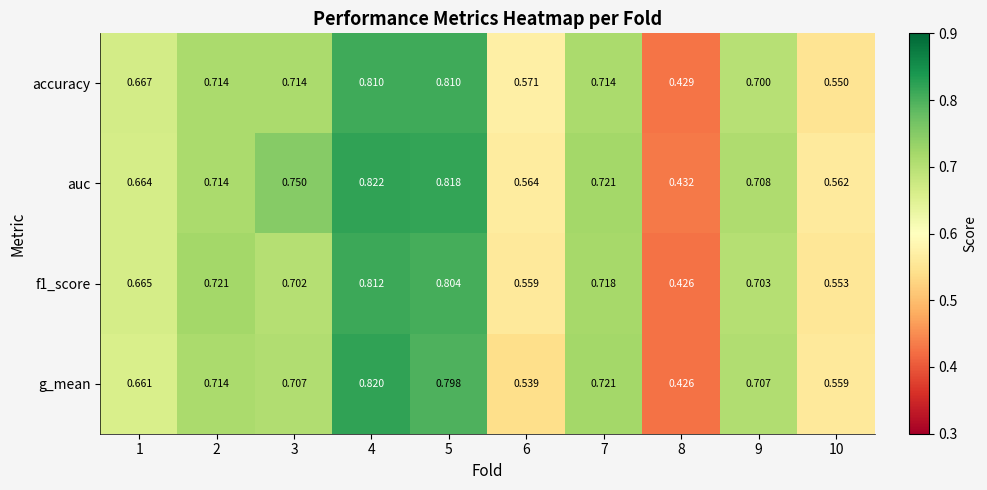

Which series has the largest total across all categories?

auc